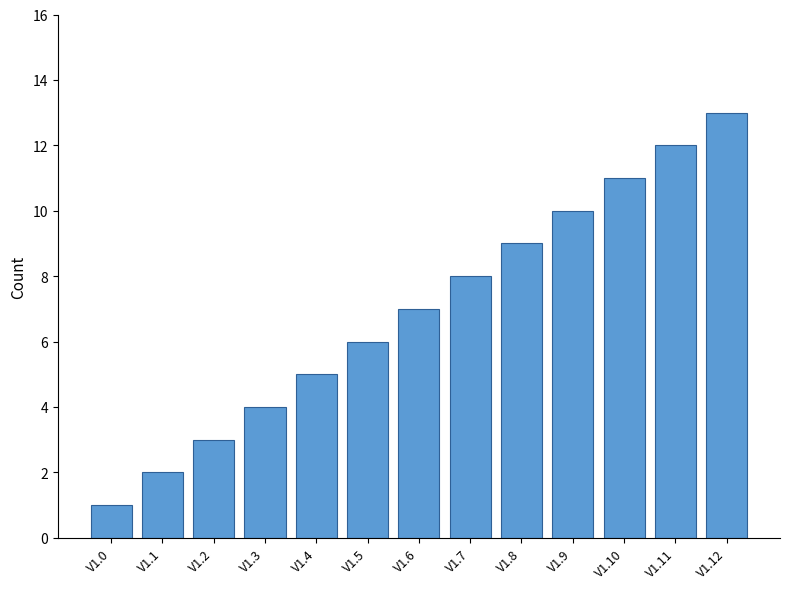

What is the sum of all values?

91